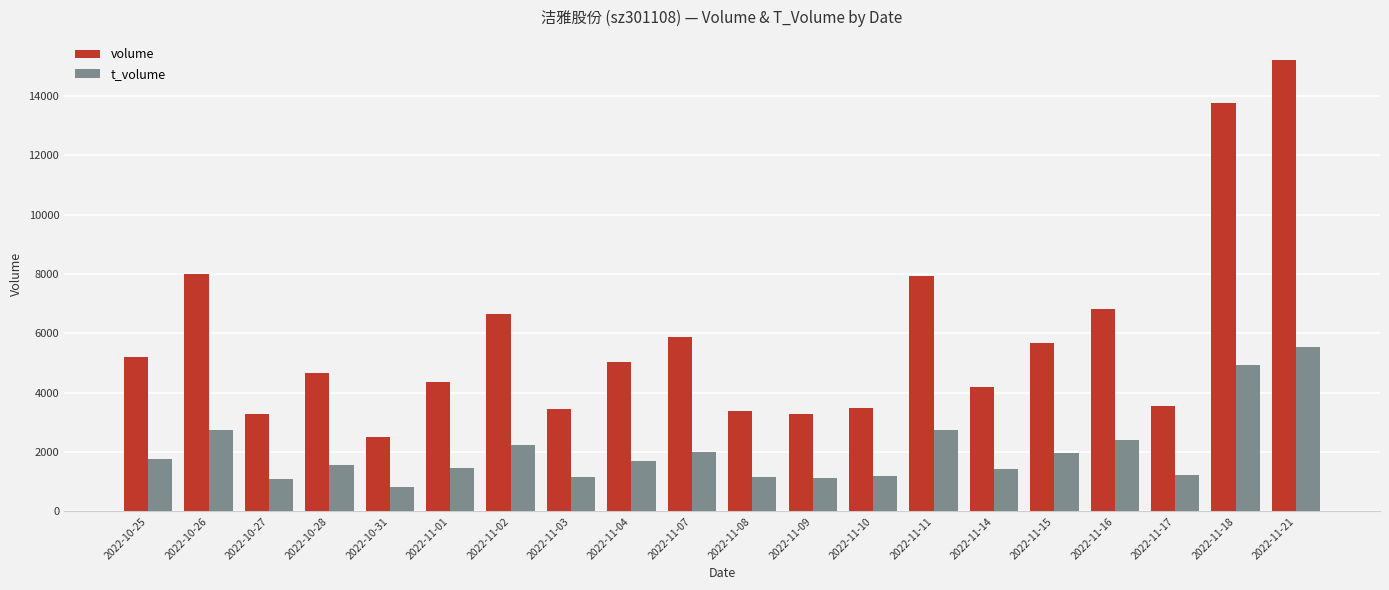

Rank the series by their maximum value, from lowest to highest.

t_volume, volume